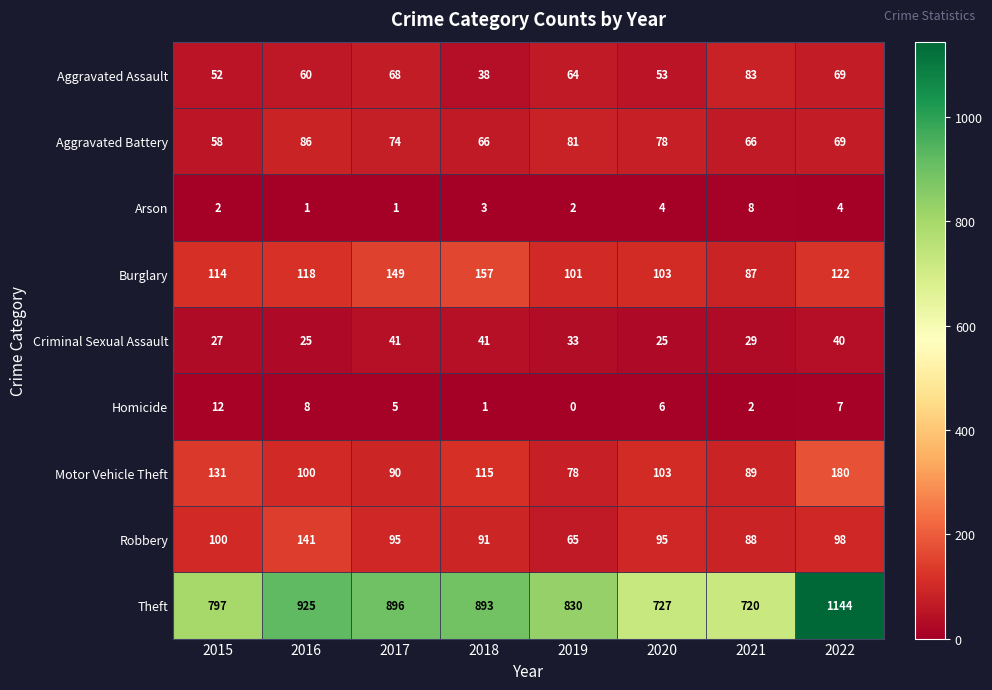

What is the maximum value shown in the chart?

1144